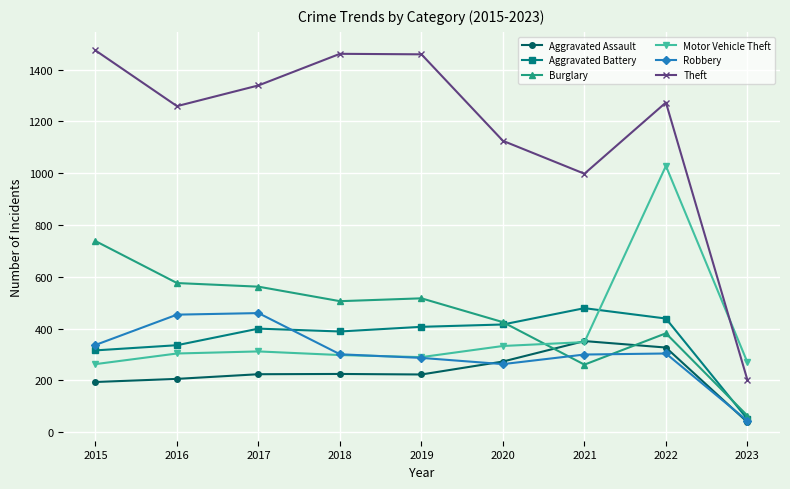

How many data points in Aggravated Assault are less than 224?

4